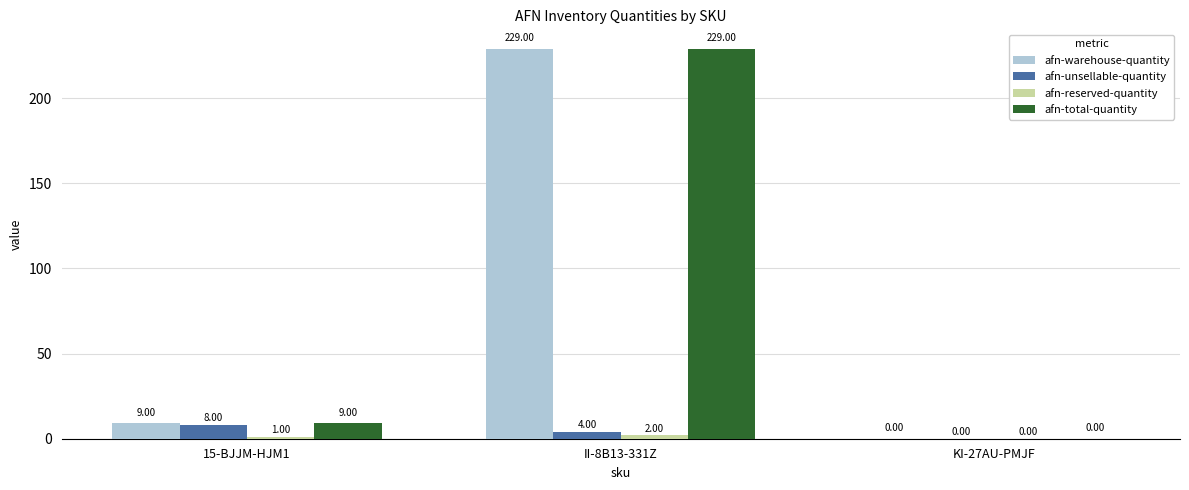

What is the sum of the afn-warehouse-quantity values at 15-BJJM-HJM1 and KI-27AU-PMJF?

9